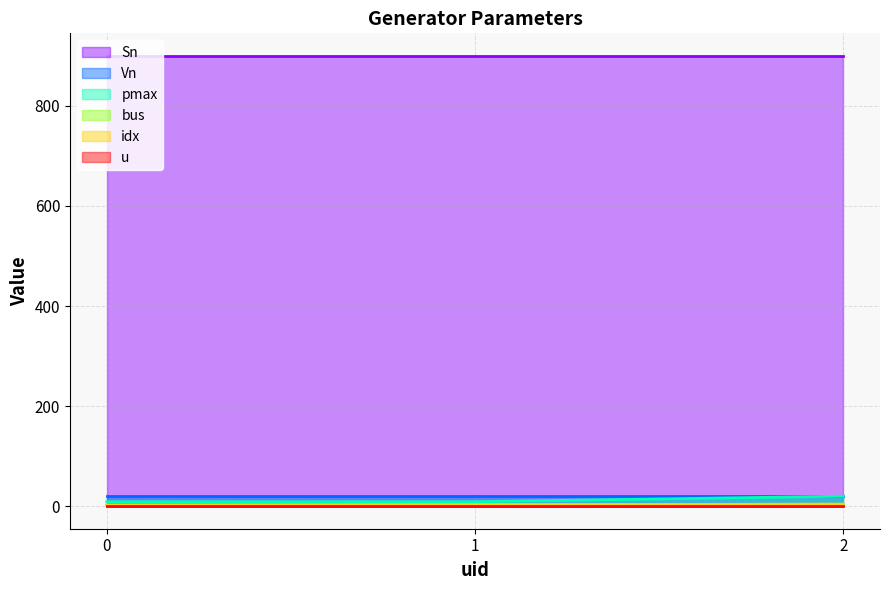

Is the value of pmax at 0 greater than the value of bus at 1?

Yes